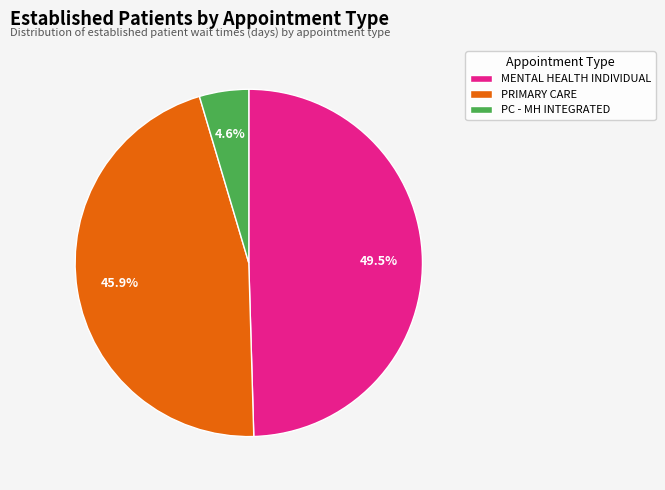

What is the smallest slice in the pie chart?

PC - MH INTEGRATED